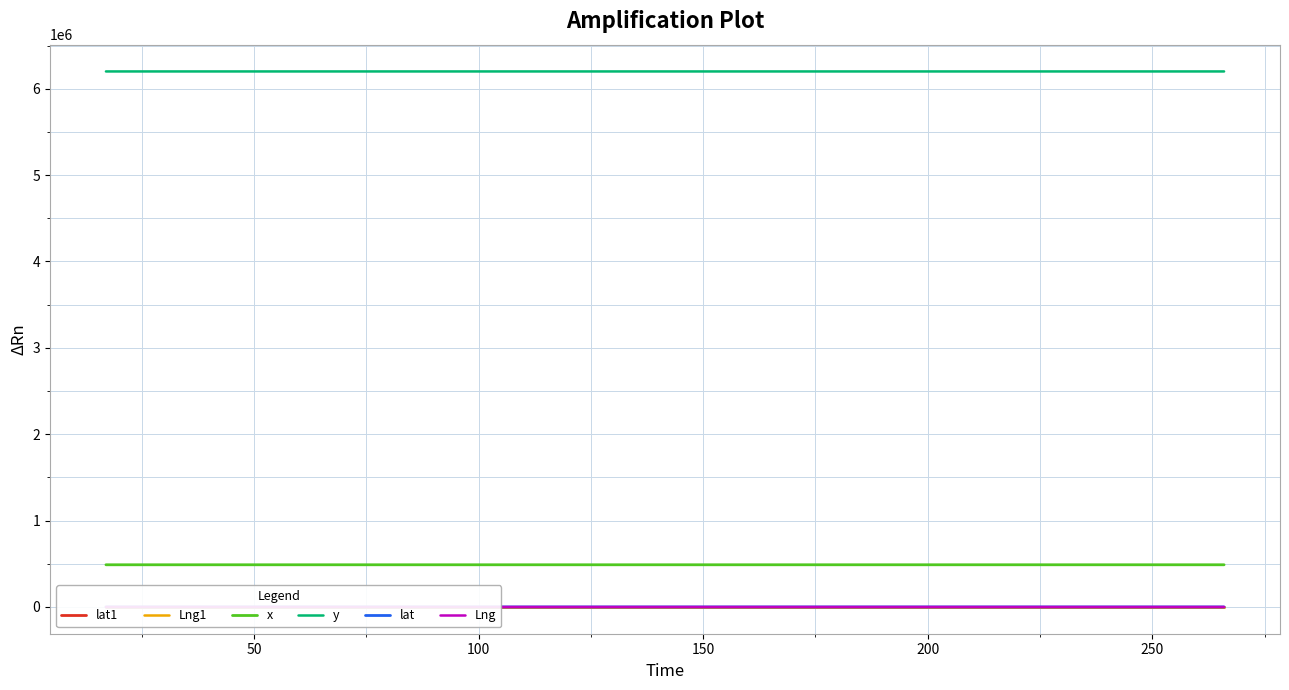

What is the greatest value displayed?

6199970.2